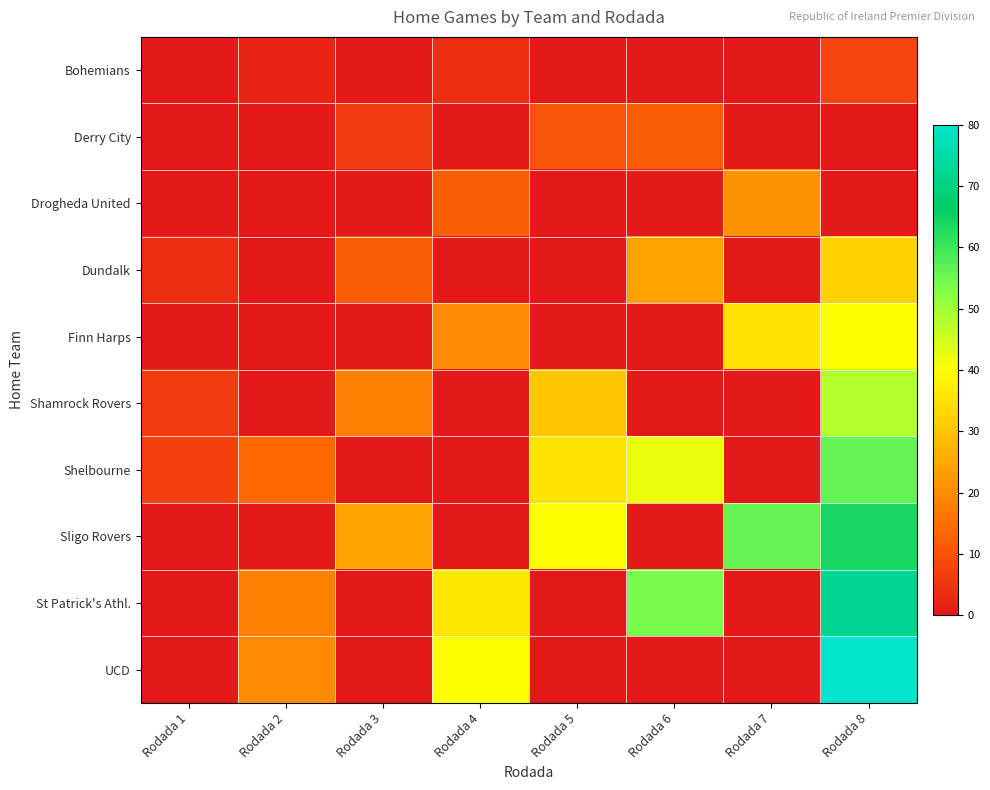

Reading left to right, what are all the values shown in this chart?

Bohemians: Rodada 1=0	Rodada 2=2	Rodada 3=0	Rodada 4=4	Rodada 5=0	Rodada 6=0	Rodada 7=0	Rodada 8=8
Derry City: Rodada 1=0	Rodada 2=0	Rodada 3=6	Rodada 4=0	Rodada 5=10	Rodada 6=12	Rodada 7=0	Rodada 8=0
Drogheda United: Rodada 1=0	Rodada 2=0	Rodada 3=0	Rodada 4=12	Rodada 5=0	Rodada 6=0	Rodada 7=21	Rodada 8=0
Dundalk: Rodada 1=4	Rodada 2=0	Rodada 3=12	Rodada 4=0	Rodada 5=0	Rodada 6=24	Rodada 7=0	Rodada 8=32
Finn Harps: Rodada 1=0	Rodada 2=0	Rodada 3=0	Rodada 4=20	Rodada 5=0	Rodada 6=0	Rodada 7=35	Rodada 8=40
Shamrock Rovers: Rodada 1=6	Rodada 2=0	Rodada 3=18	Rodada 4=0	Rodada 5=30	Rodada 6=0	Rodada 7=0	Rodada 8=48
Shelbourne: Rodada 1=7	Rodada 2=14	Rodada 3=0	Rodada 4=0	Rodada 5=35	Rodada 6=42	Rodada 7=0	Rodada 8=56
Sligo Rovers: Rodada 1=0	Rodada 2=0	Rodada 3=24	Rodada 4=0	Rodada 5=40	Rodada 6=0	Rodada 7=56	Rodada 8=64
St Patrick's Athl.: Rodada 1=0	Rodada 2=18	Rodada 3=0	Rodada 4=36	Rodada 5=0	Rodada 6=54	Rodada 7=0	Rodada 8=72
UCD: Rodada 1=0	Rodada 2=20	Rodada 3=0	Rodada 4=40	Rodada 5=0	Rodada 6=0	Rodada 7=0	Rodada 8=80